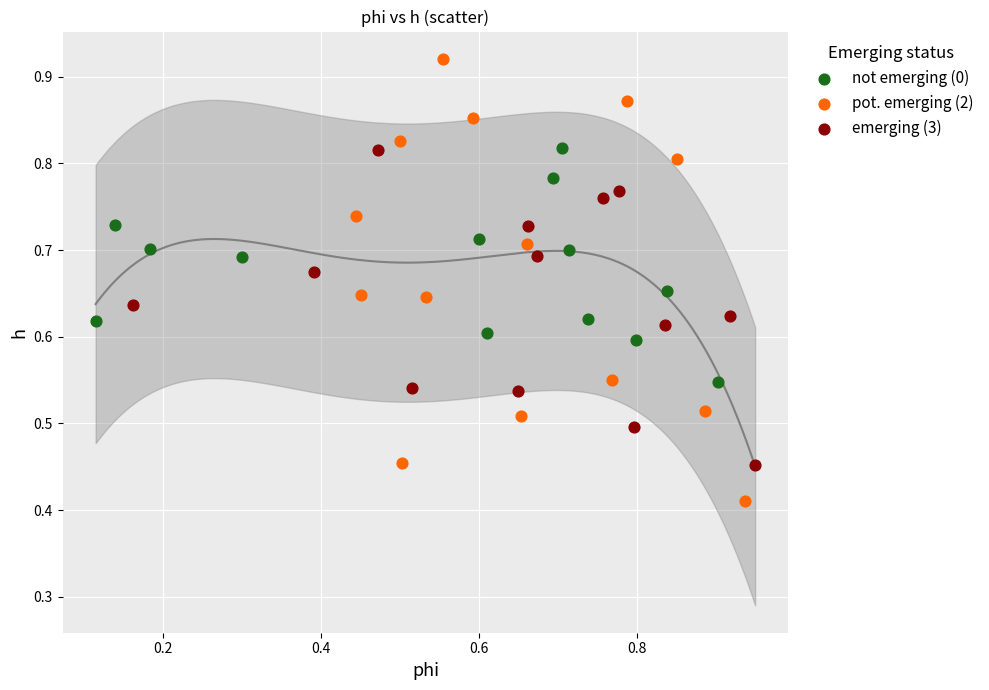

Which series has the largest Y range (max minus min)?

pot. emerging (2)